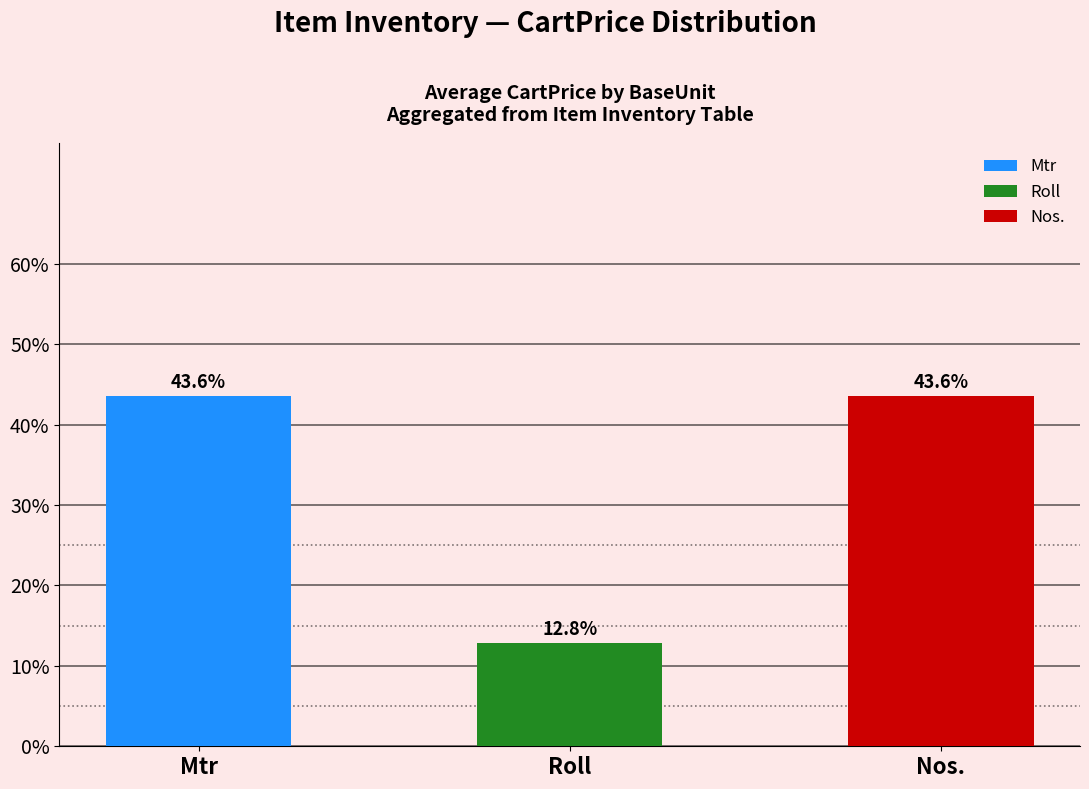

Does the chart contain any negative values?

No